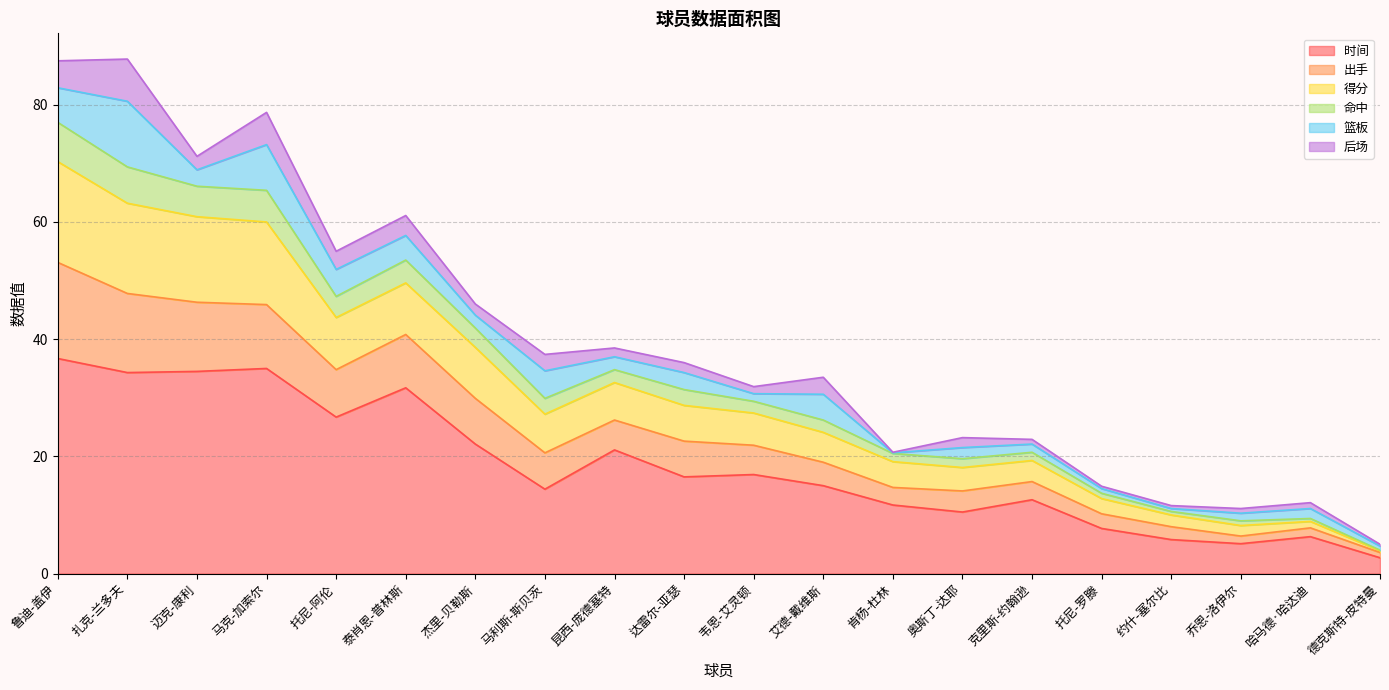

The value of 时间 at 马利斯-斯贝茨 is 10.0. True or false?

False